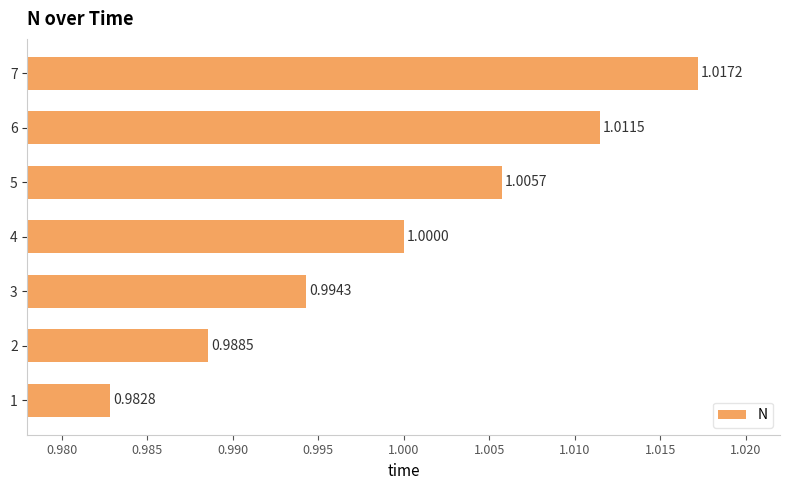

What is the sum of the values at 3 and 2?

2.0